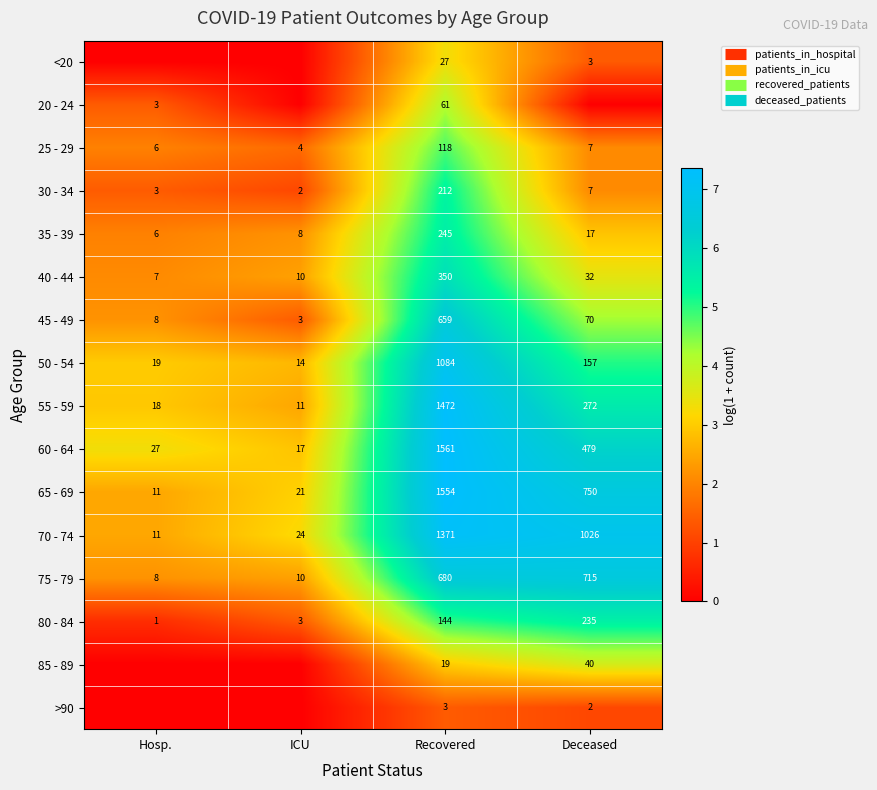

Read the 25 - 29 value at Hosp..

1.9